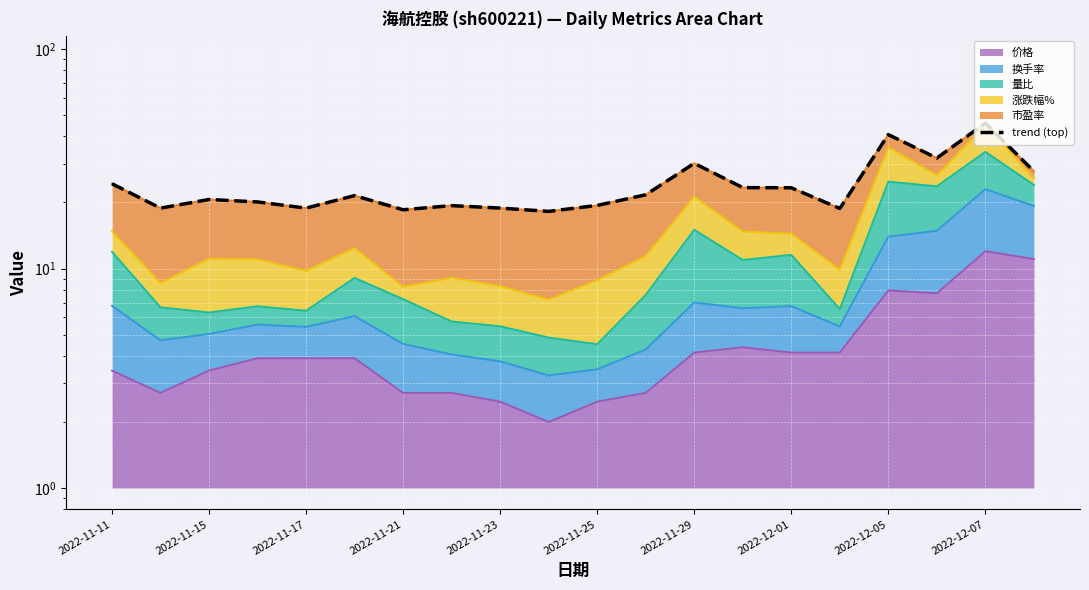

What is the minimum value shown in the chart?

18.2